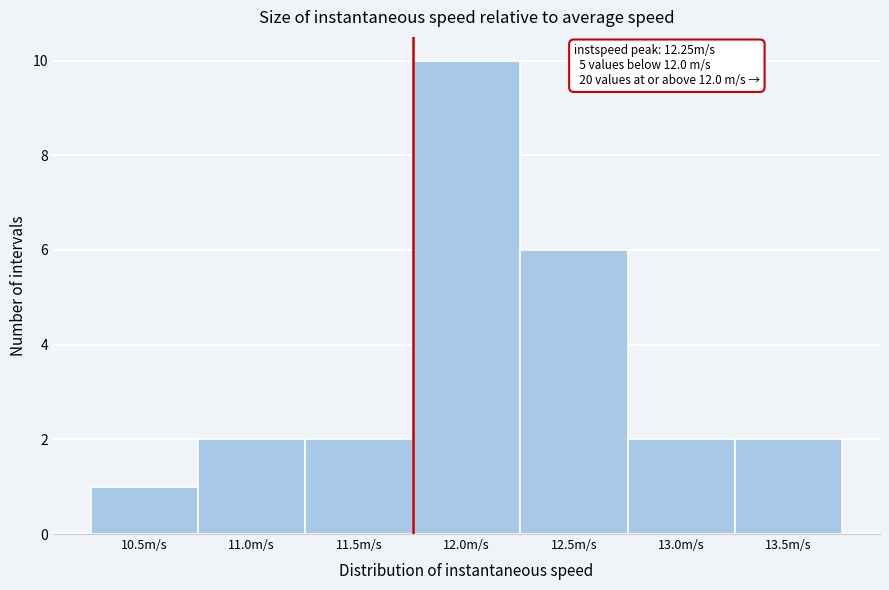

Reading right to left, what are all the values shown in this chart?

2	2	6	10	2	2	1